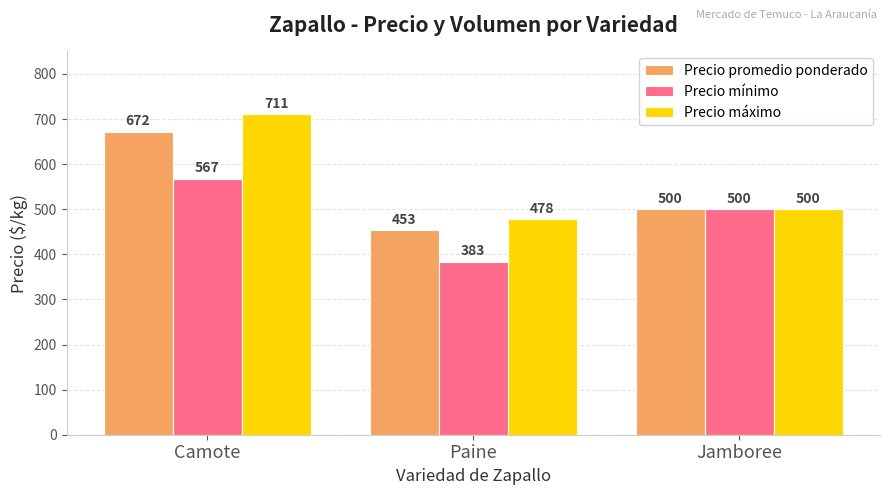

What are all the series names shown in the legend?

Precio promedio ponderado, Precio mínimo, Precio máximo